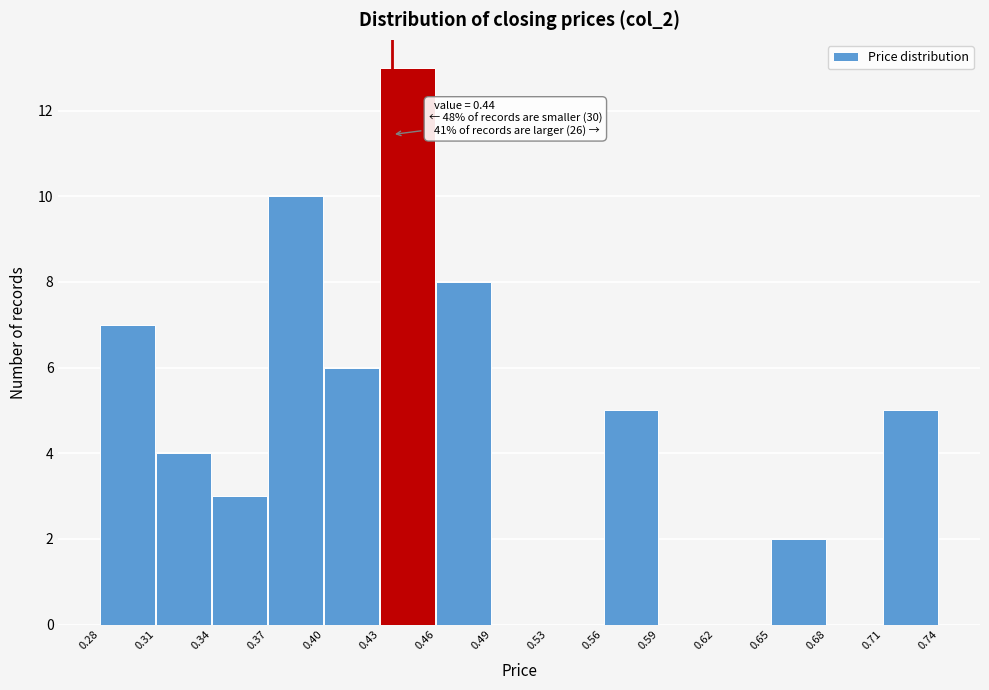

Over which range of the x-axis is the bar tallest?

0.43 to 0.46